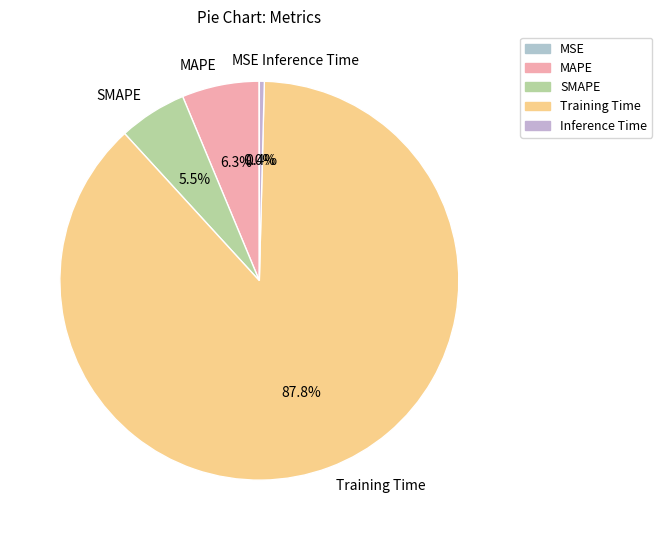

Does Training Time account for over 50% of the chart?

Yes